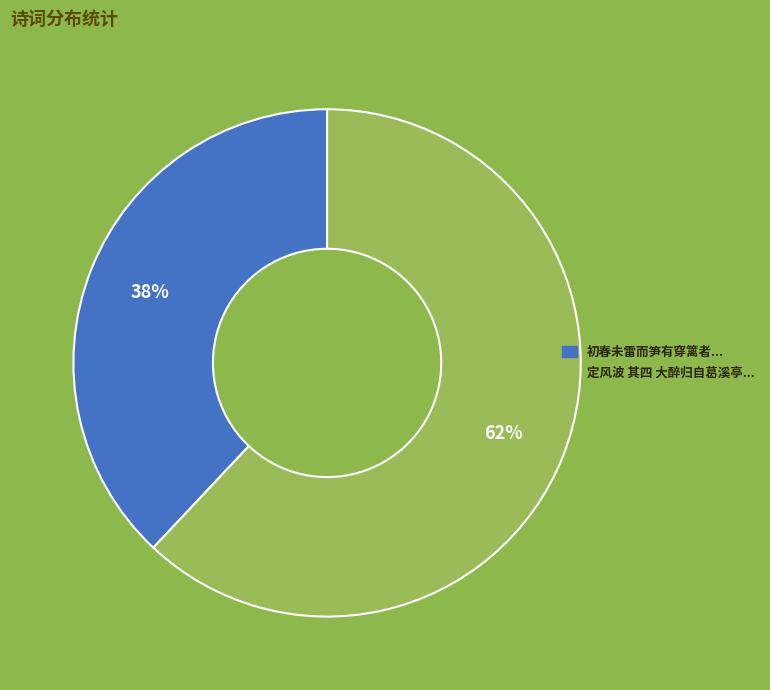

How many slices are in this pie chart?

2